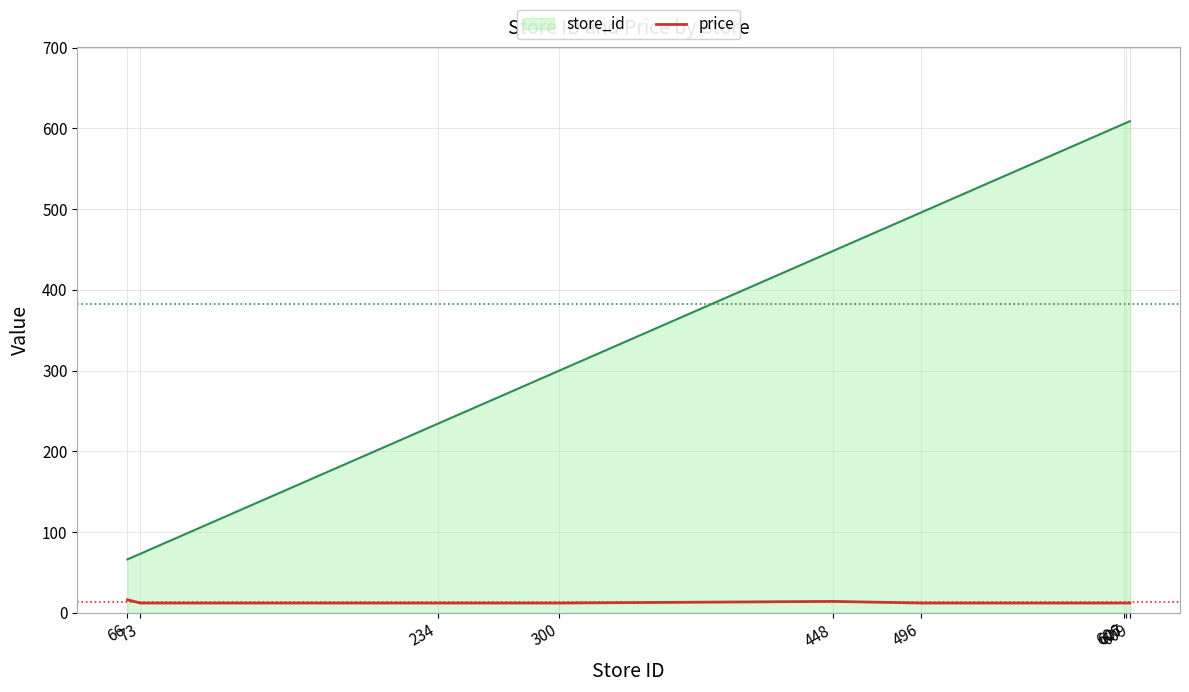

How many lines are shown in the chart?

2